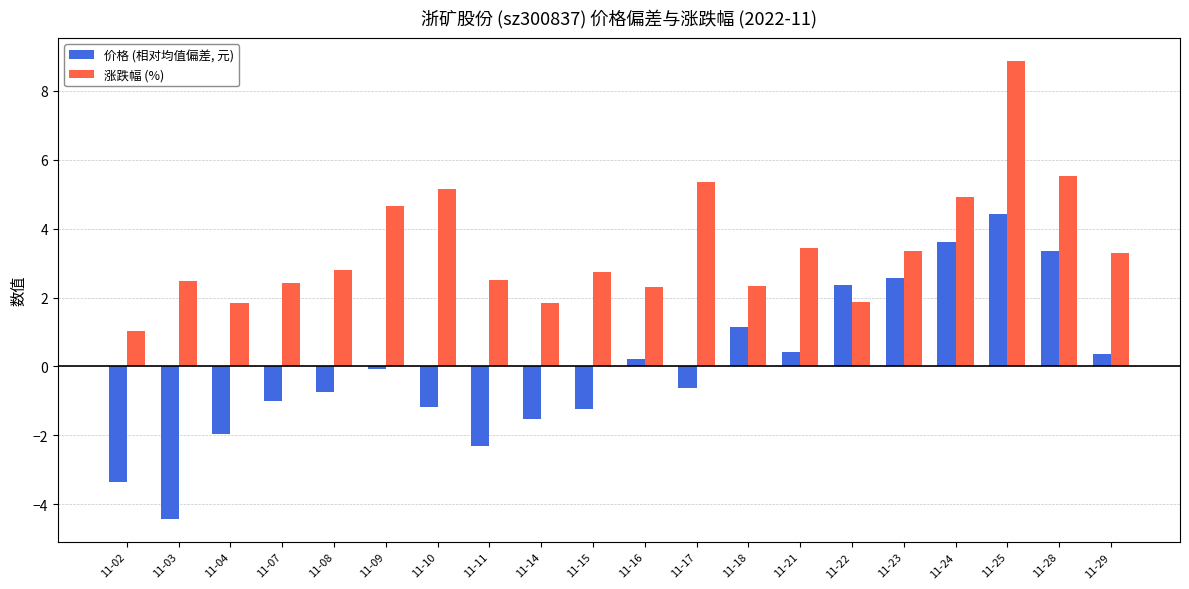

What are all the series names shown in the legend?

价格 (相对均值偏差, 元), 涨跌幅 (%)